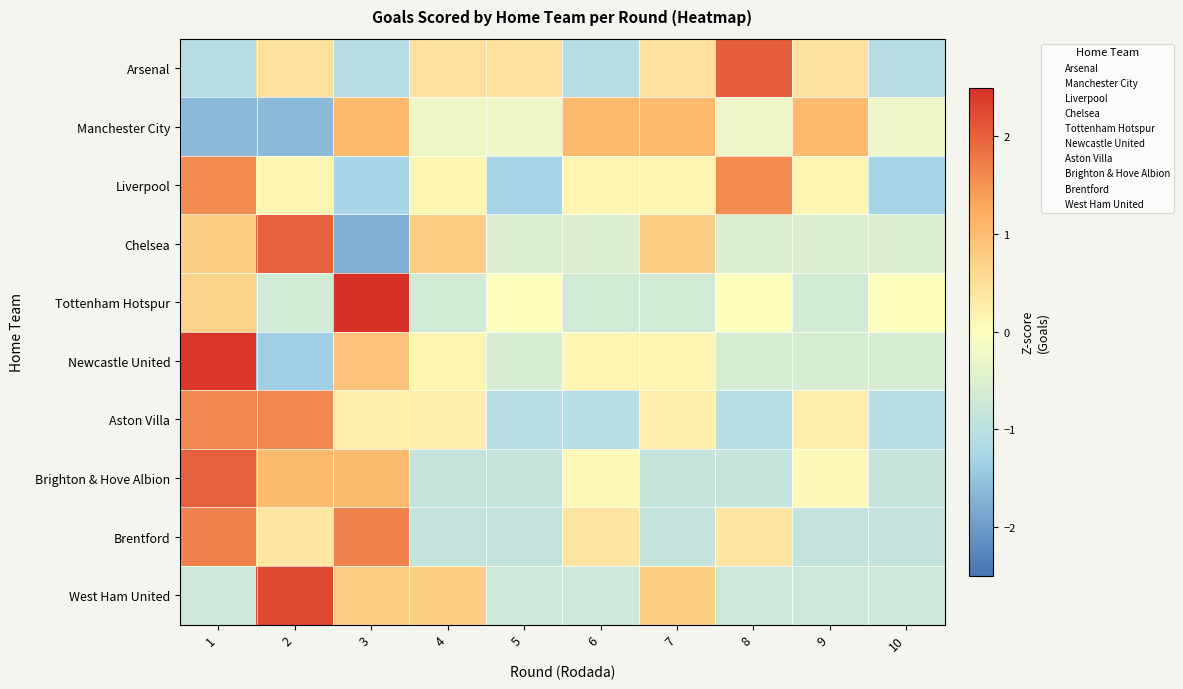

What is the difference between the highest and lowest values at 6?

2.2